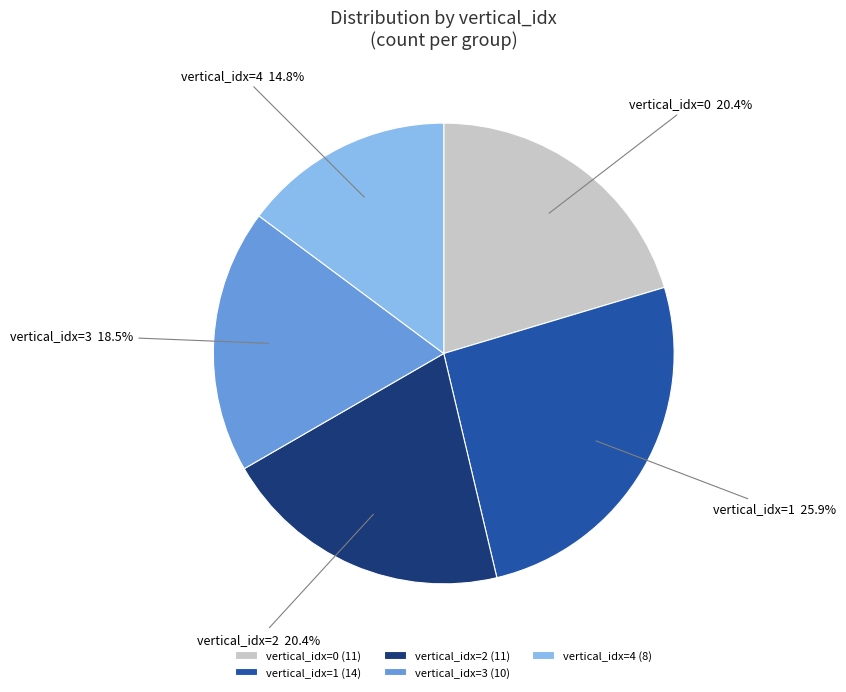

What percentage is NOT represented by vertical_idx=0?

79.6%